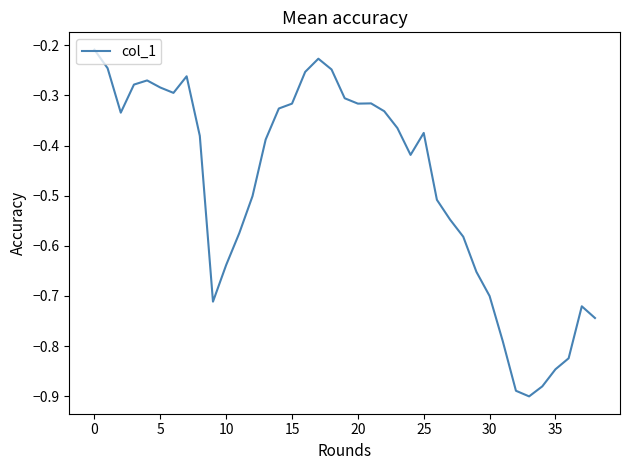

What is the difference between the maximum and minimum values?

0.7